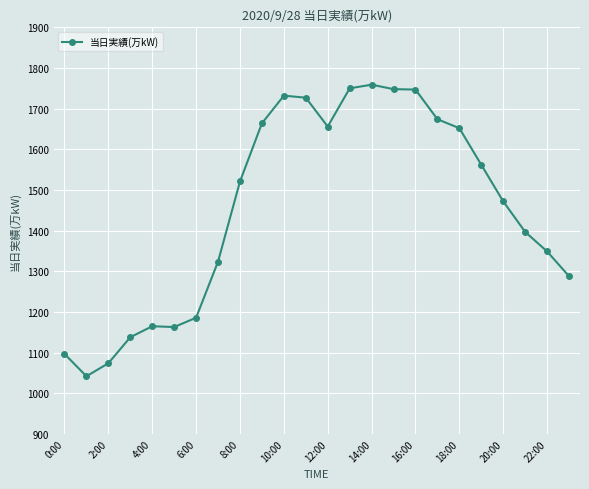

What is the value of the 14th point from the left?

1750